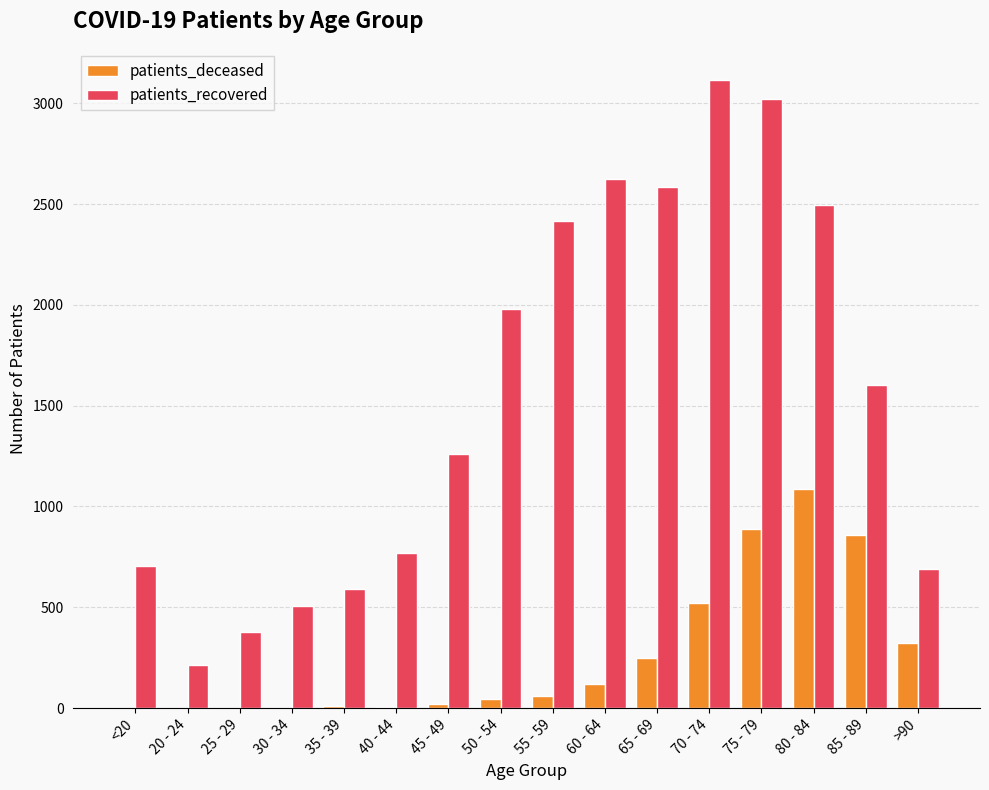

At which category is the sum across all series the highest?

75 - 79